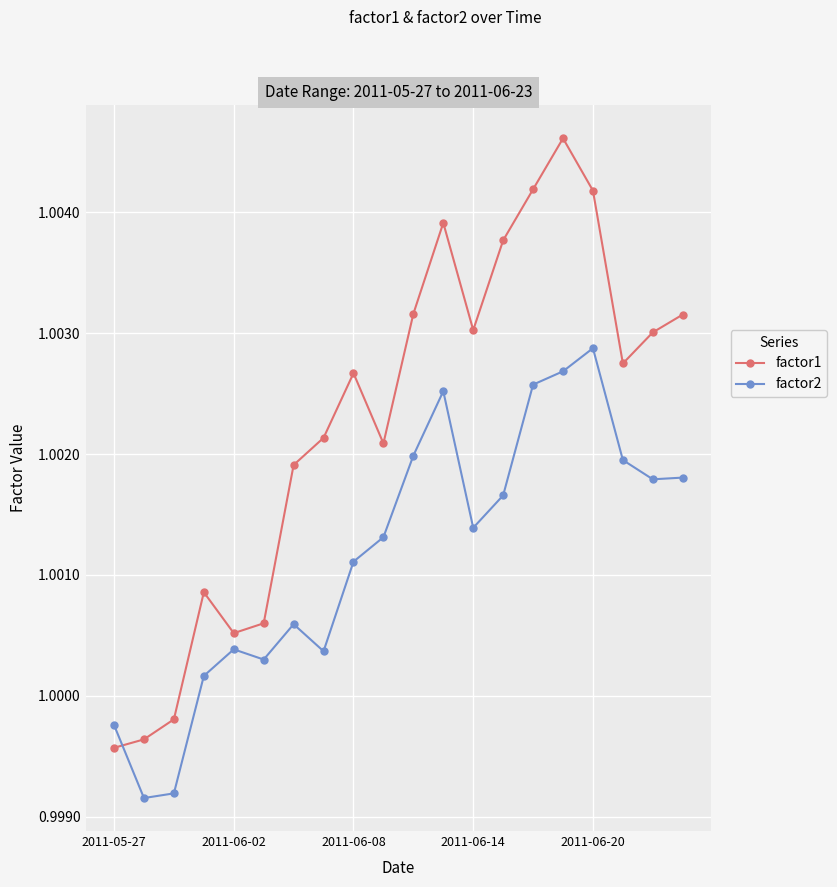

List the series in order of their peak value, lowest first.

factor2, factor1